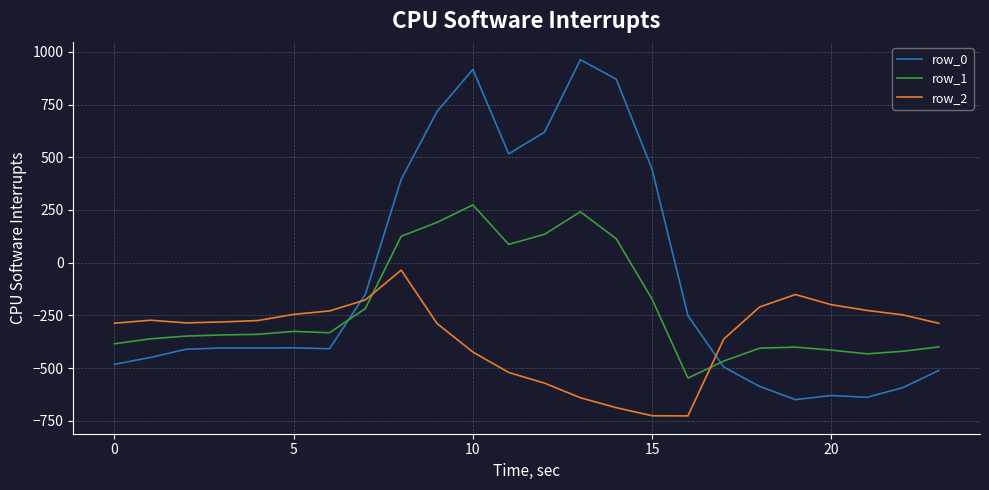

Which series has the largest range (max minus min)?

row_0